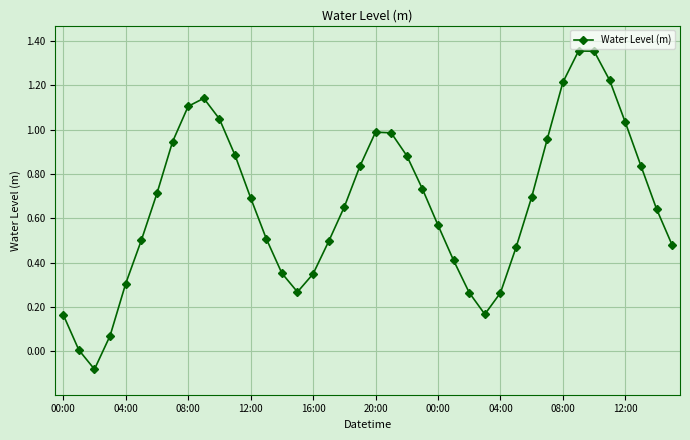

True or false: there are more than 1 points higher than both neighbors.

True